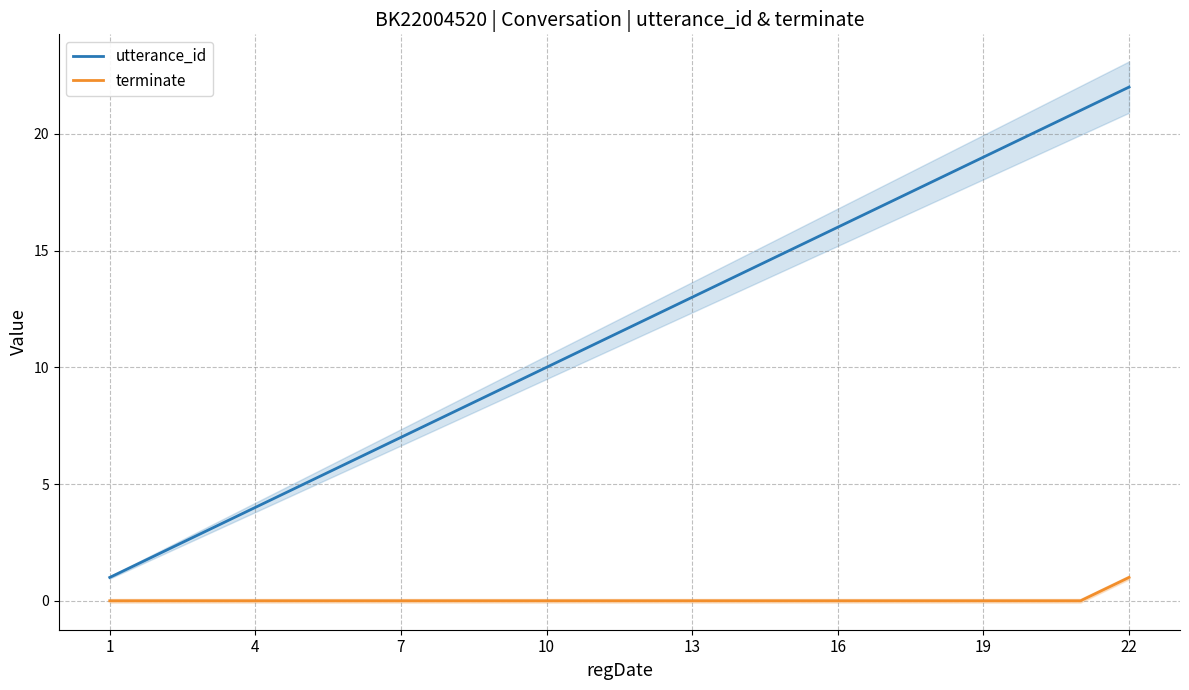

The value of utterance_id at 10 is 10. True or false?

True